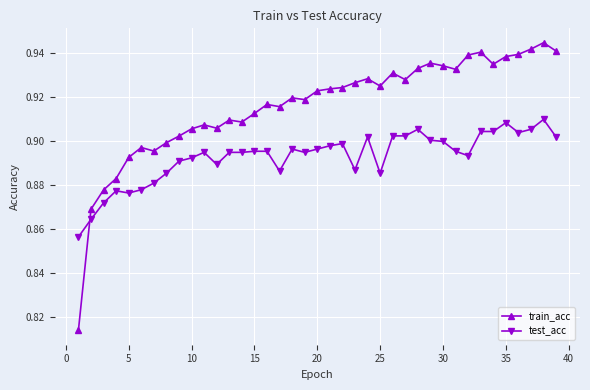

Which series has the widest spread of values?

train_acc